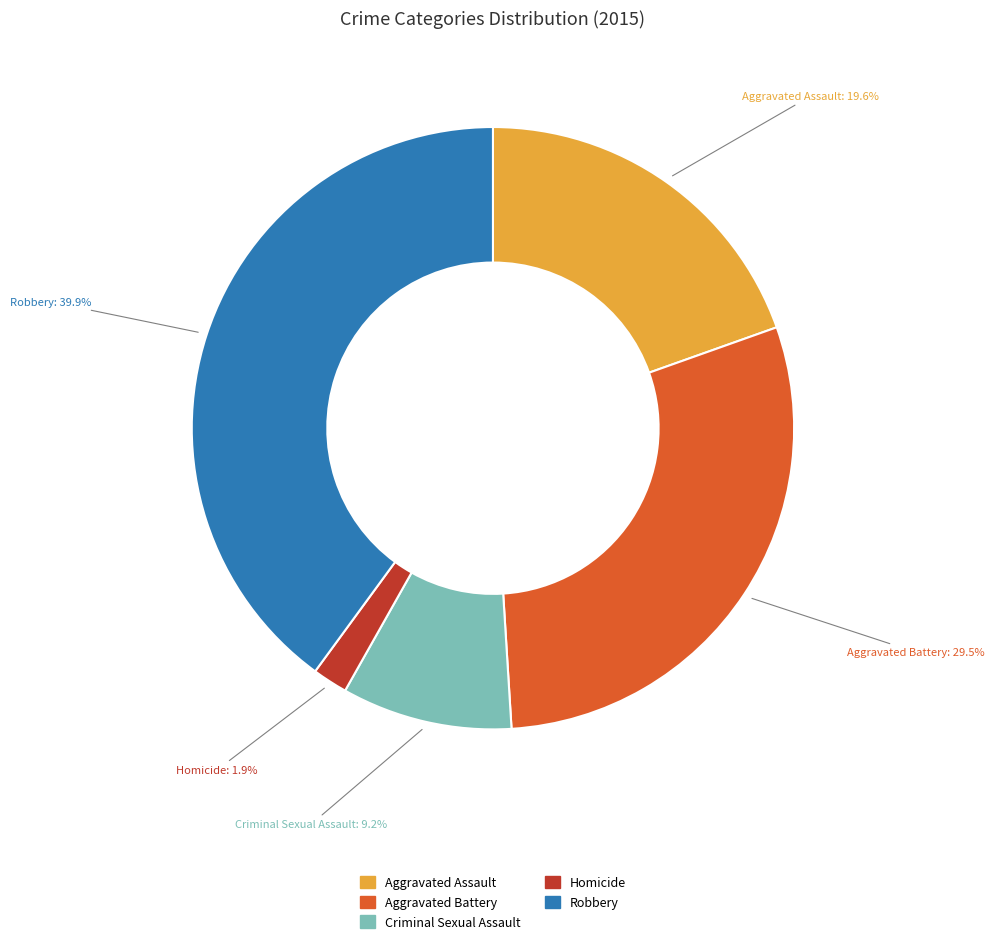

Between Homicide and Aggravated Battery, which is larger?

Aggravated Battery